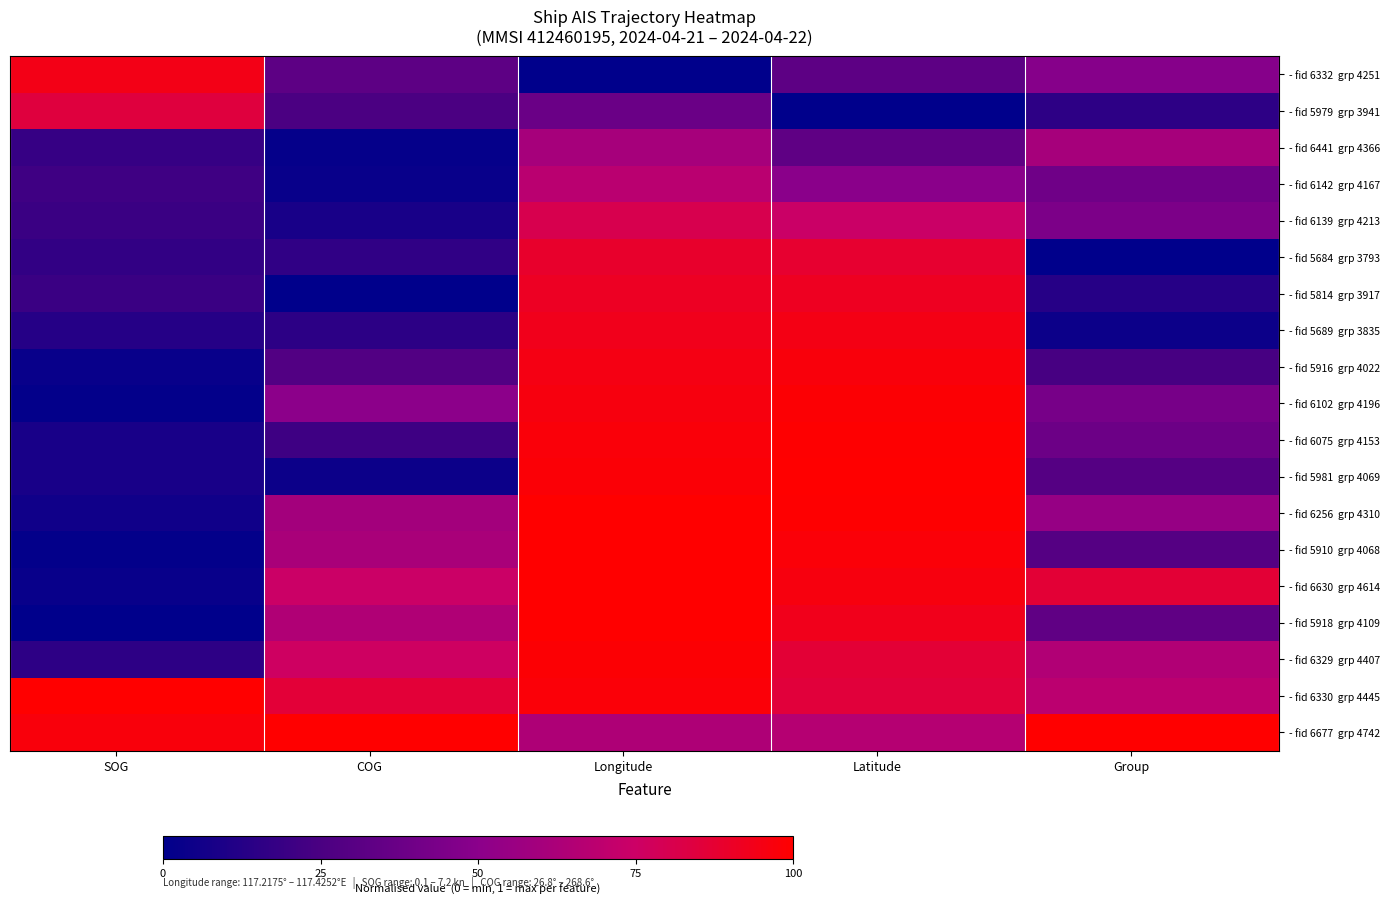

How many series are shown in this chart?

19